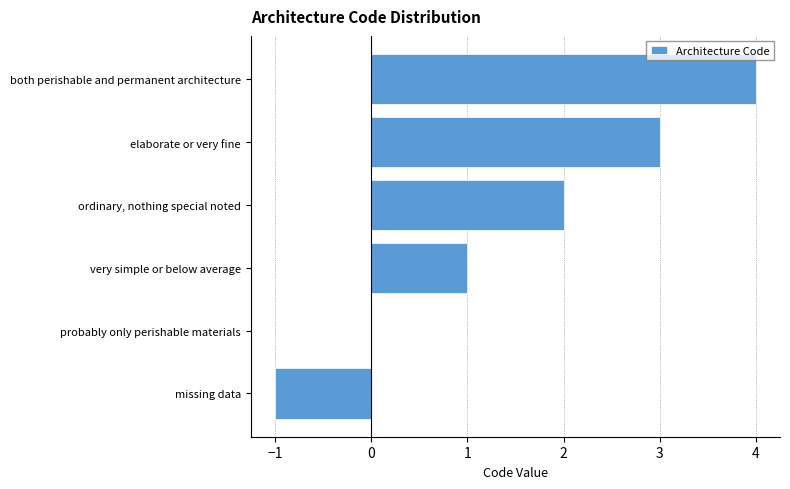

Is it true that the value at ordinary, nothing special noted is 2?

True